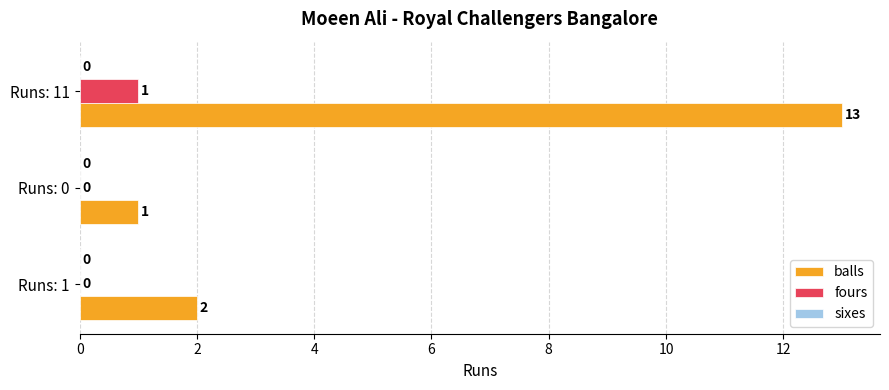

At which category is the sum across all series the highest?

Runs: 11